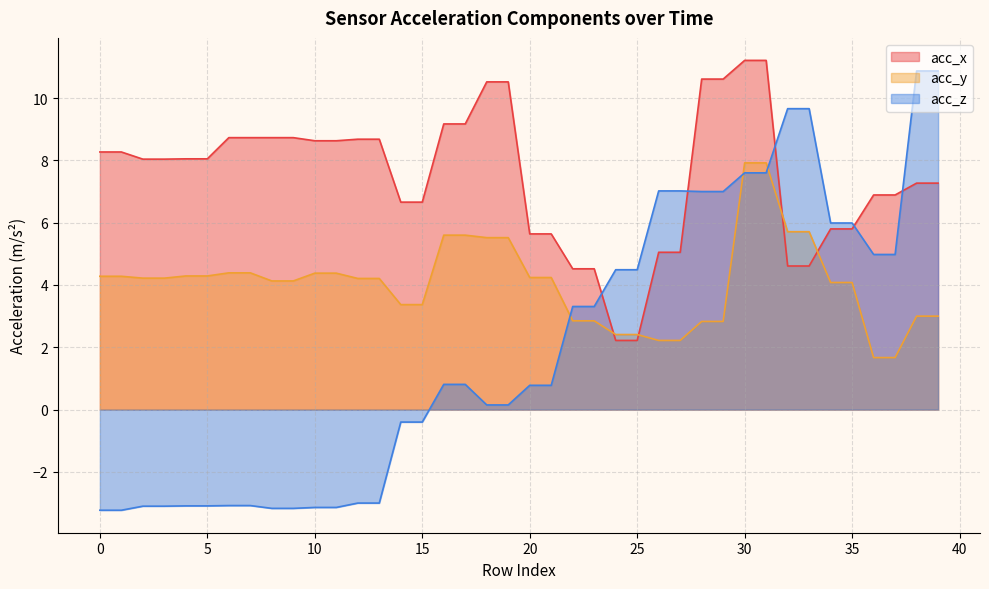

Between 26 and 17, which is larger?

17